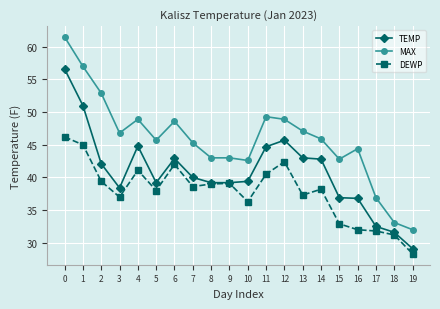

How many lines are shown in the chart?

3